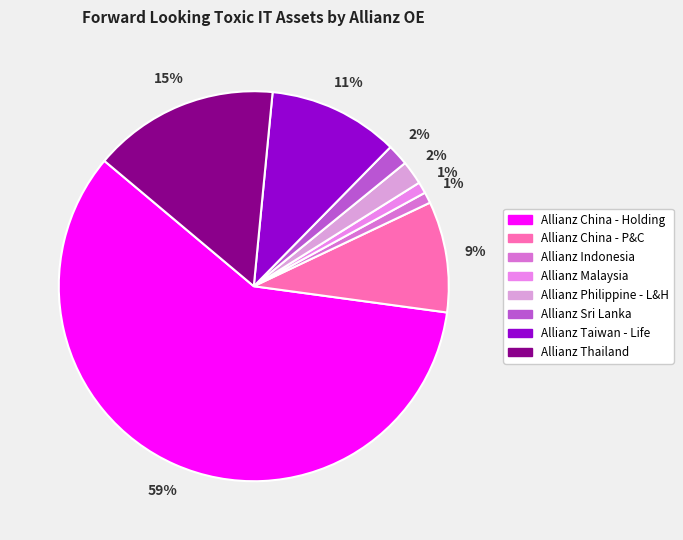

Do Allianz Taiwan - Life and Allianz Thailand together represent more than half of the pie?

No